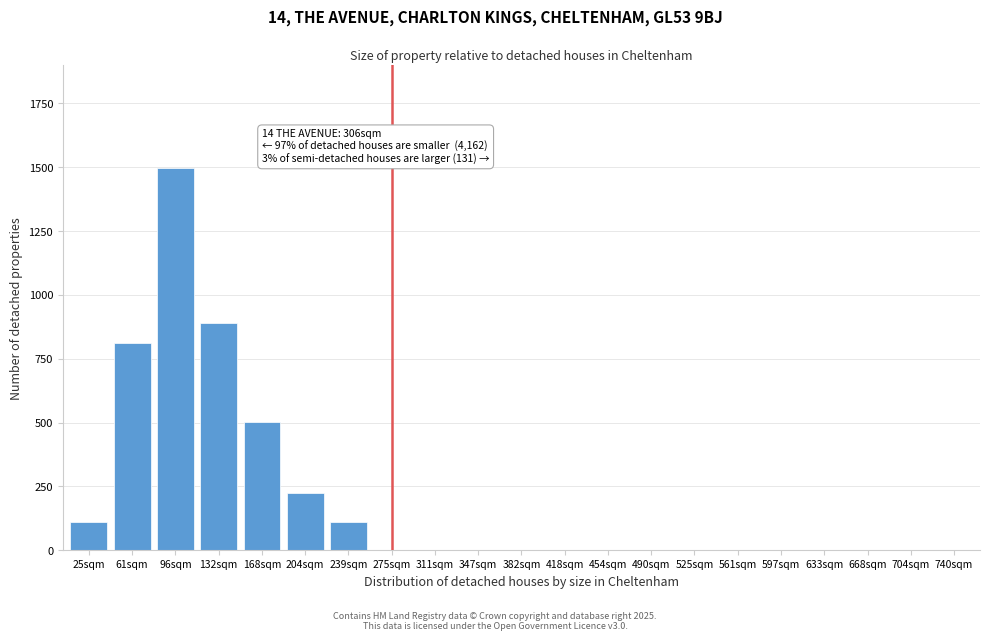

The value at 25sqm is 109. True or false?

True